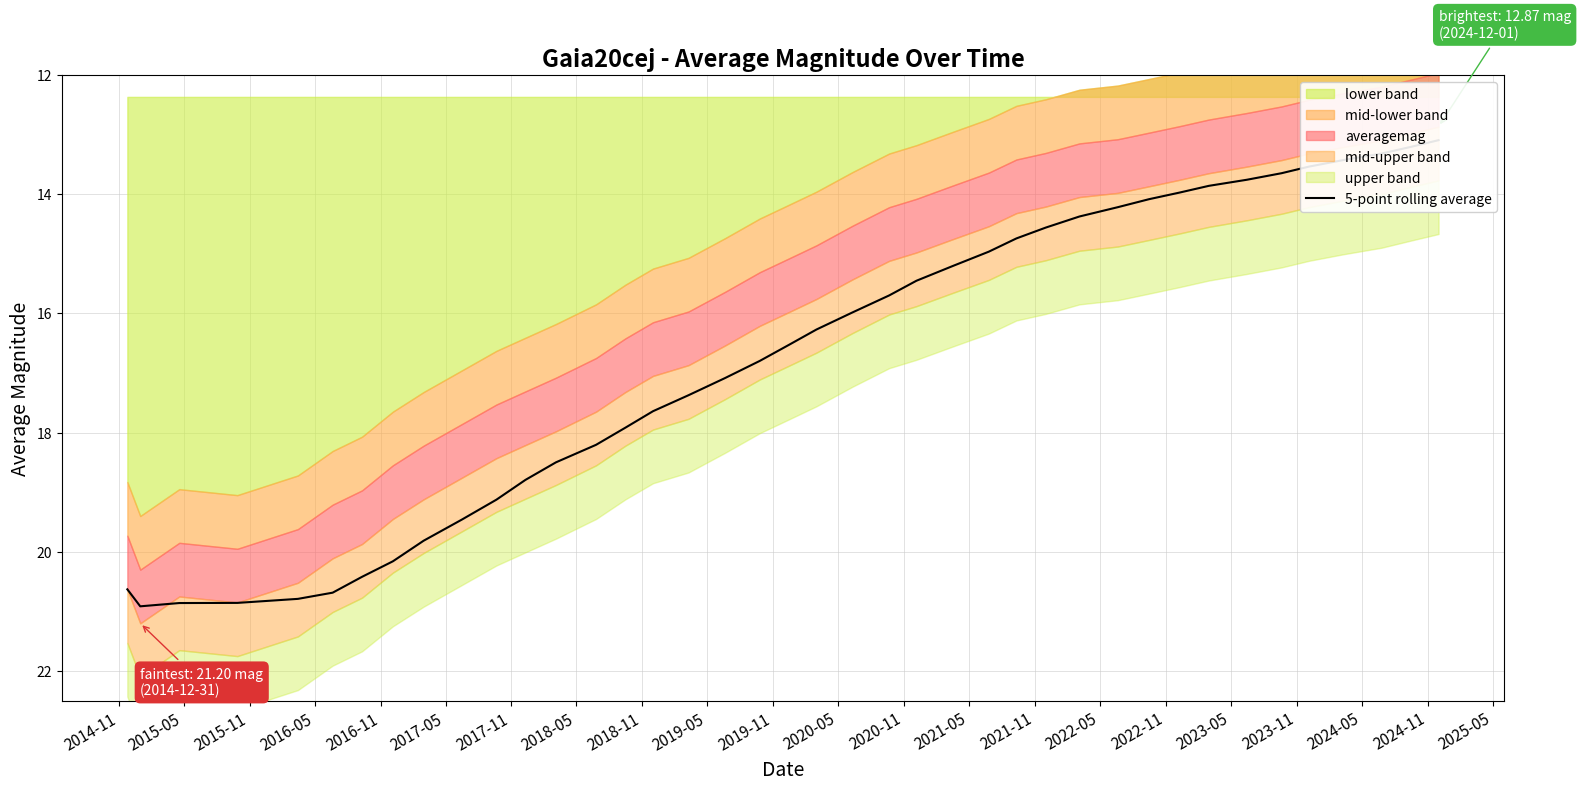

True or false: there are more than 0 points higher than both neighbors.

True